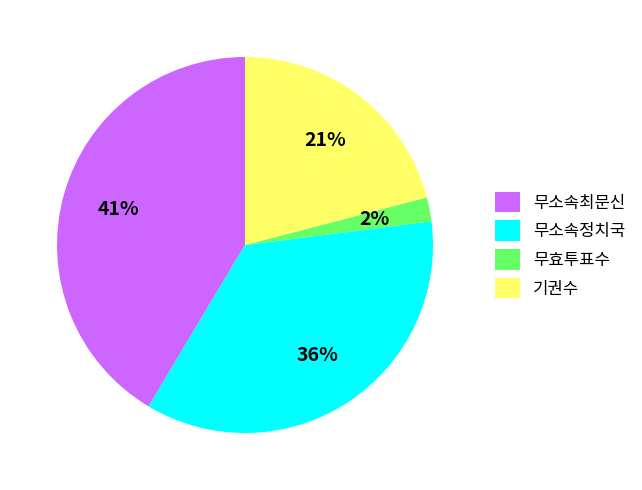

To the nearest percent, what is the average slice percentage?

25%